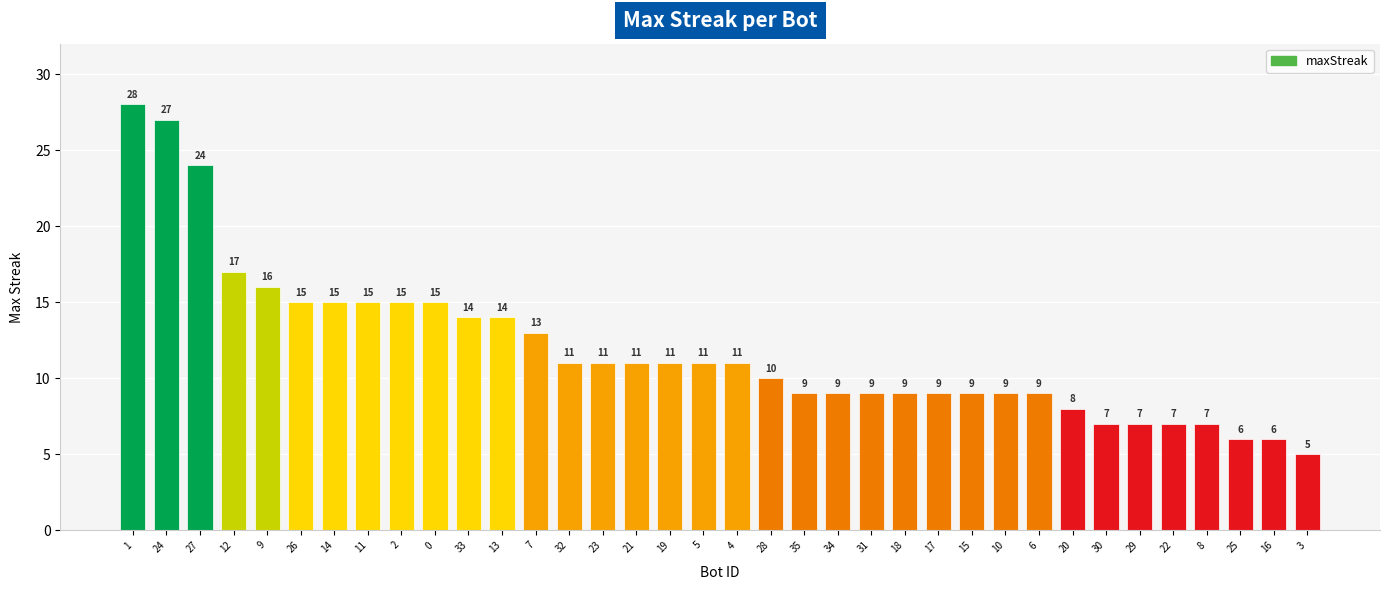

What is the change in value from 1 to 26?

-13